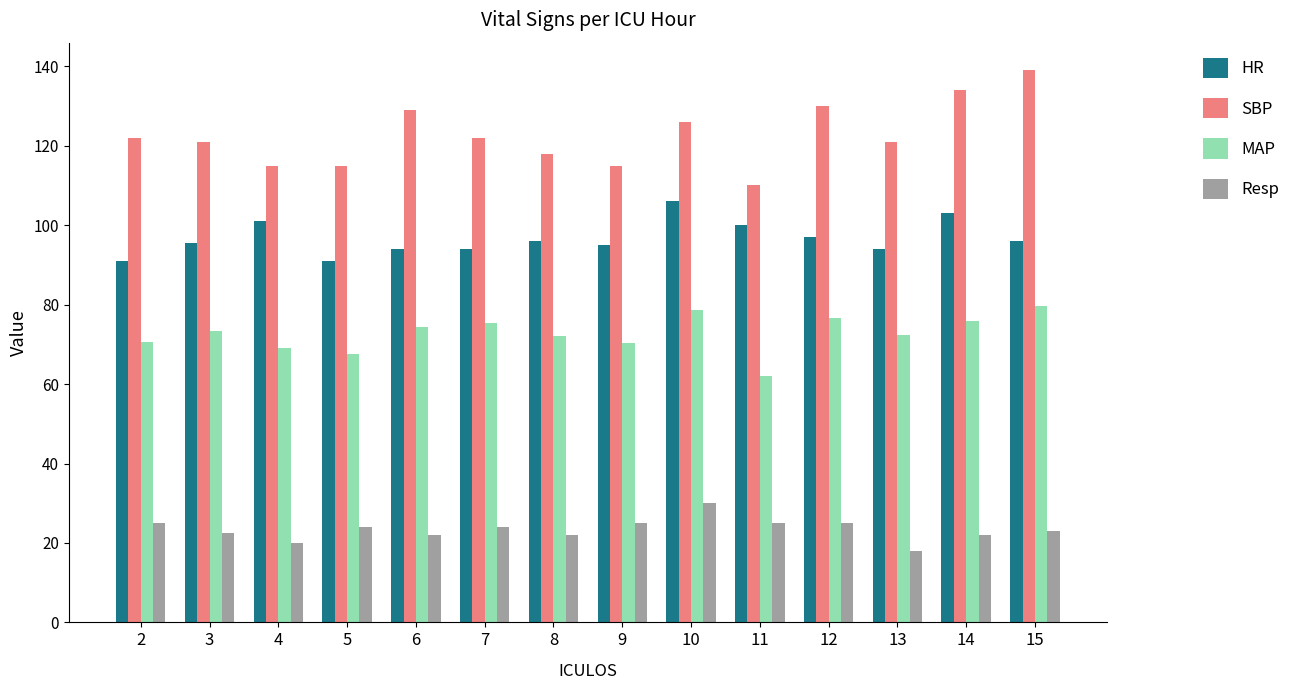

Rank the series by their average value, from highest to lowest.

SBP, HR, MAP, Resp